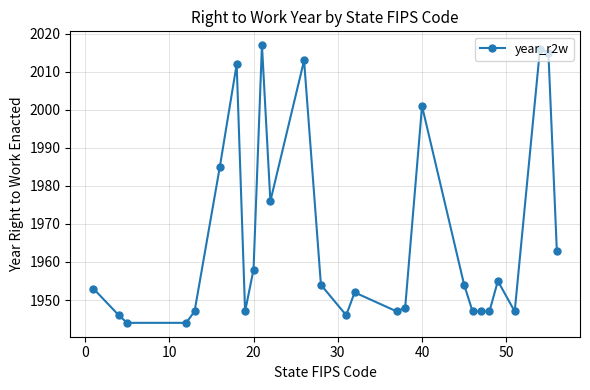

What is the value of the 22nd point from the left?

1947